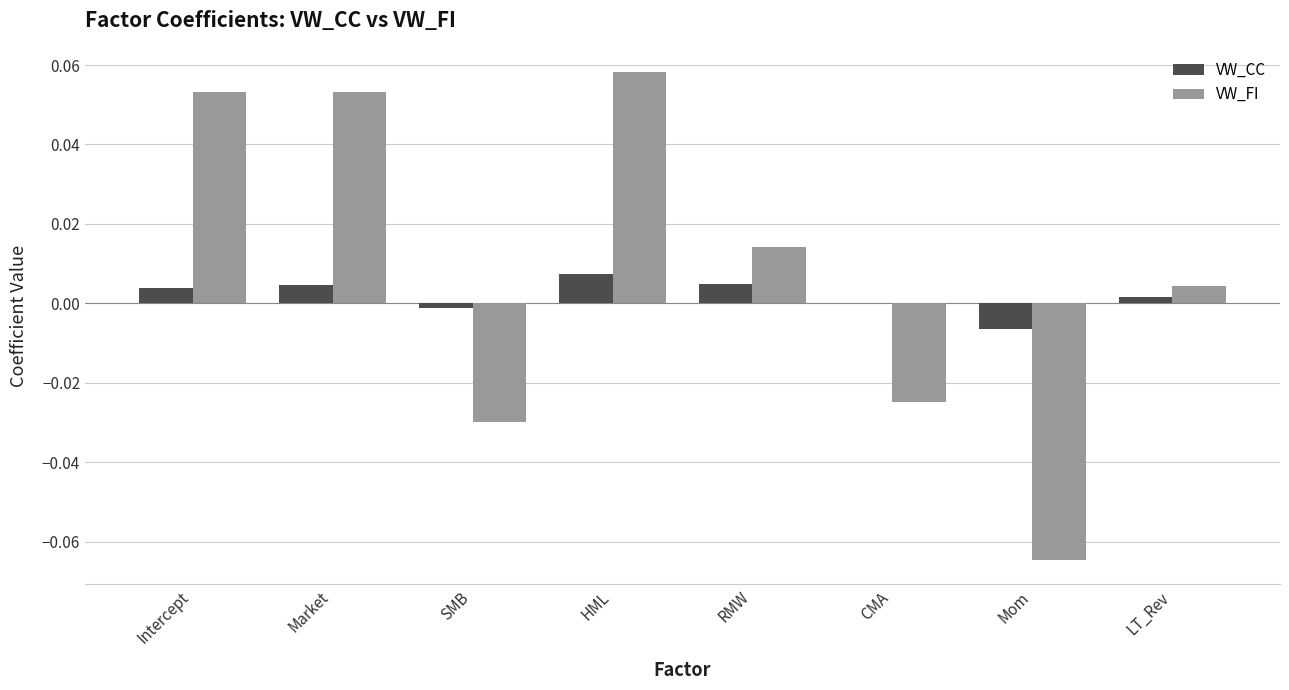

What are all the series names shown in the legend?

VW_CC, VW_FI